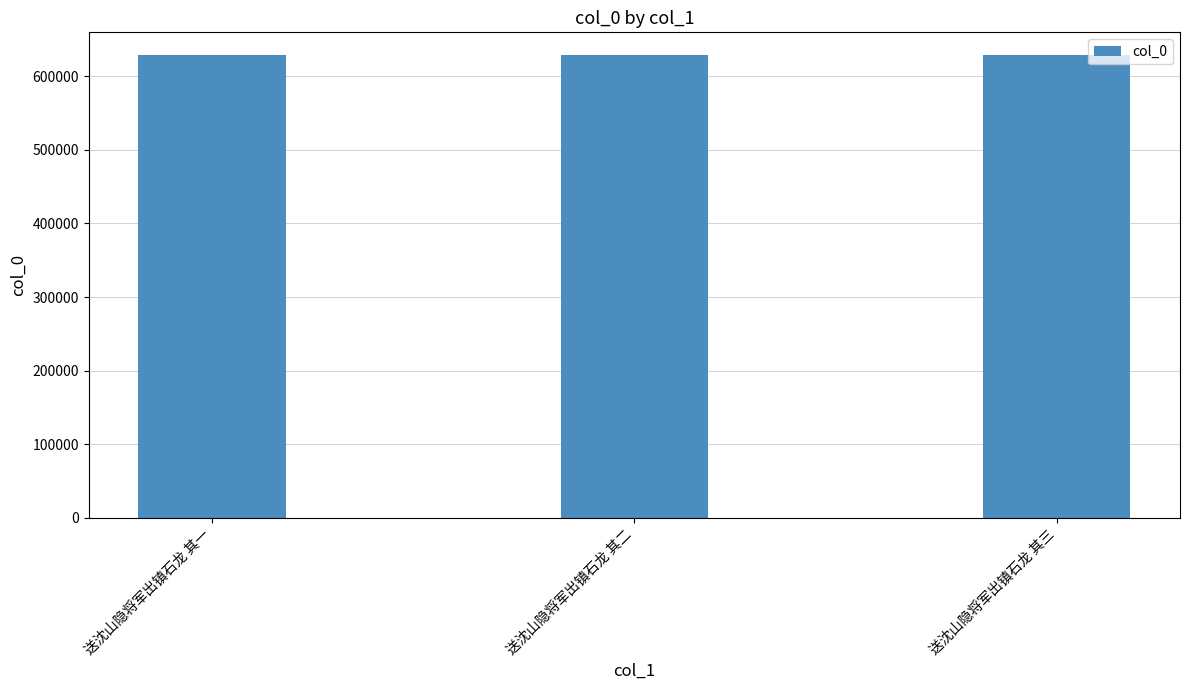

What is the sum of the values at 送沈山隐将军出镇石龙 其一 and 送沈山隐将军出镇石龙 其二?

1256555